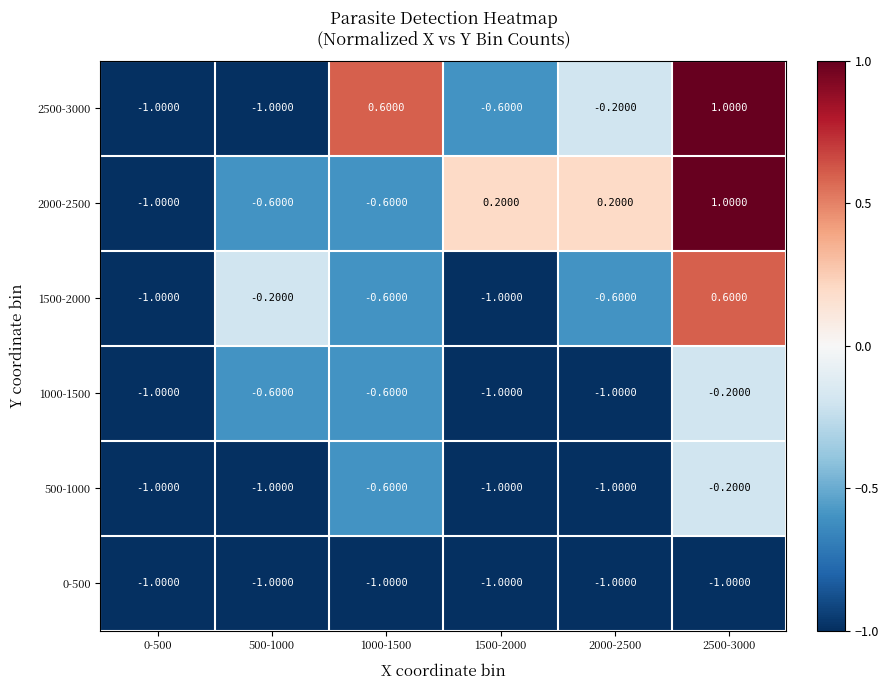

What is the maximum value shown in the chart?

1.0